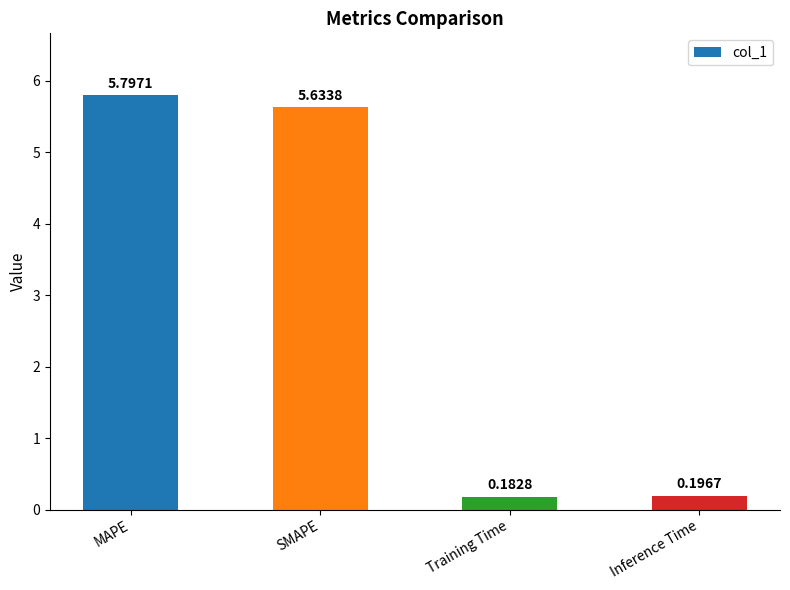

The value at SMAPE is 2.1. True or false?

False